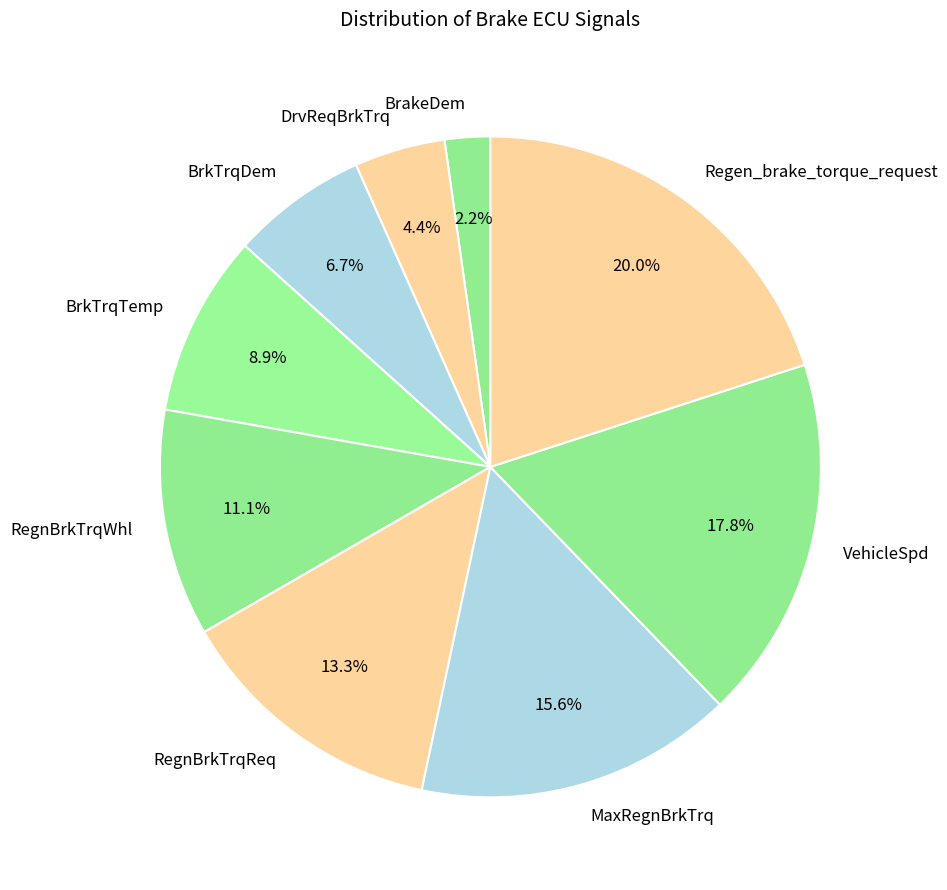

What is the ratio of the value at MaxRegnBrkTrq to the value at BrkTrqDem?

2.3